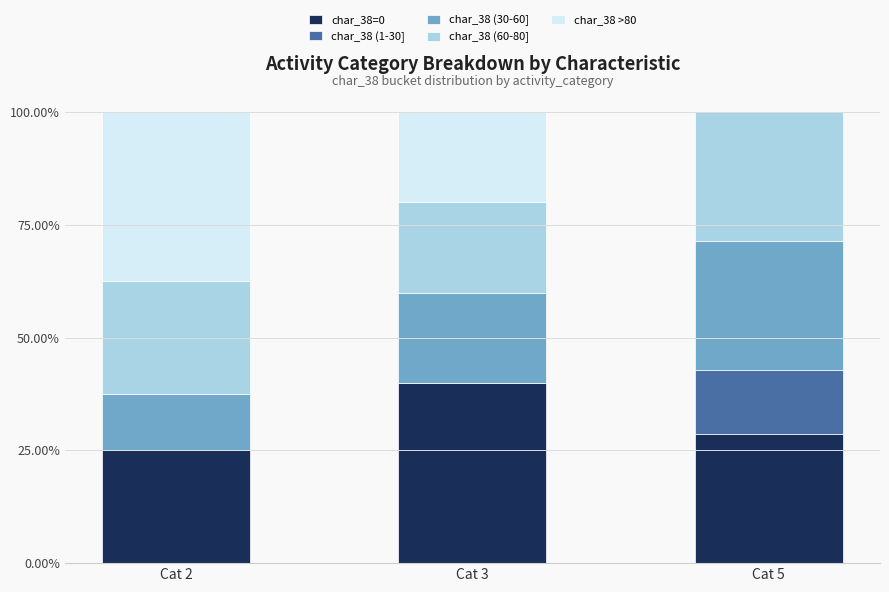

Are the bars grouped side by side (vs. stacked)?

No